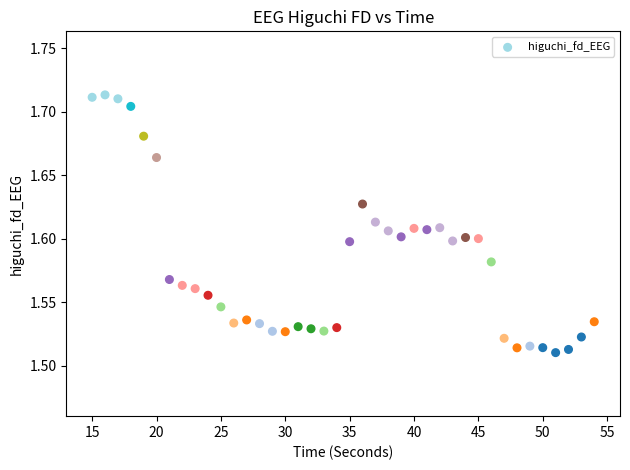

What is the range of X values (max minus min)?

39.0